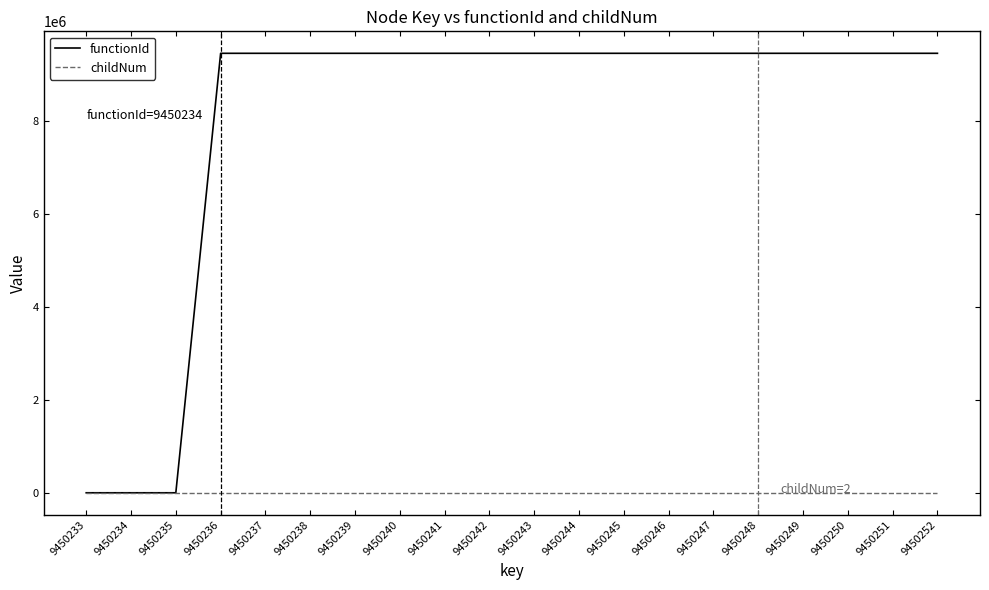

Is it true that functionId equals 9450234 at 9450238?

True